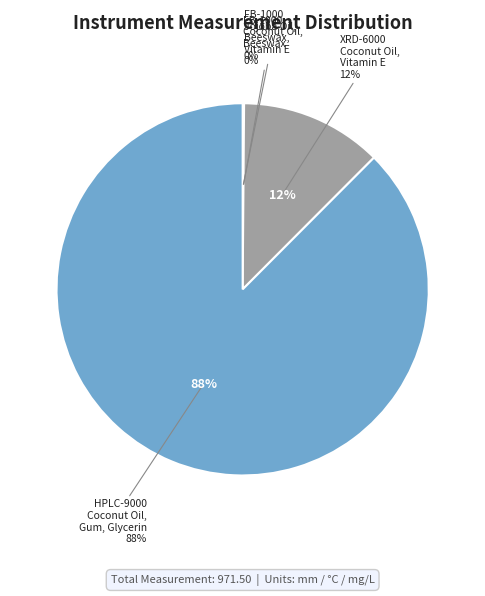

What percentage is NOT represented by X-Ray Diffractometer XRD-6000 (Coconut Oil, Vitamin E)?

87.6%